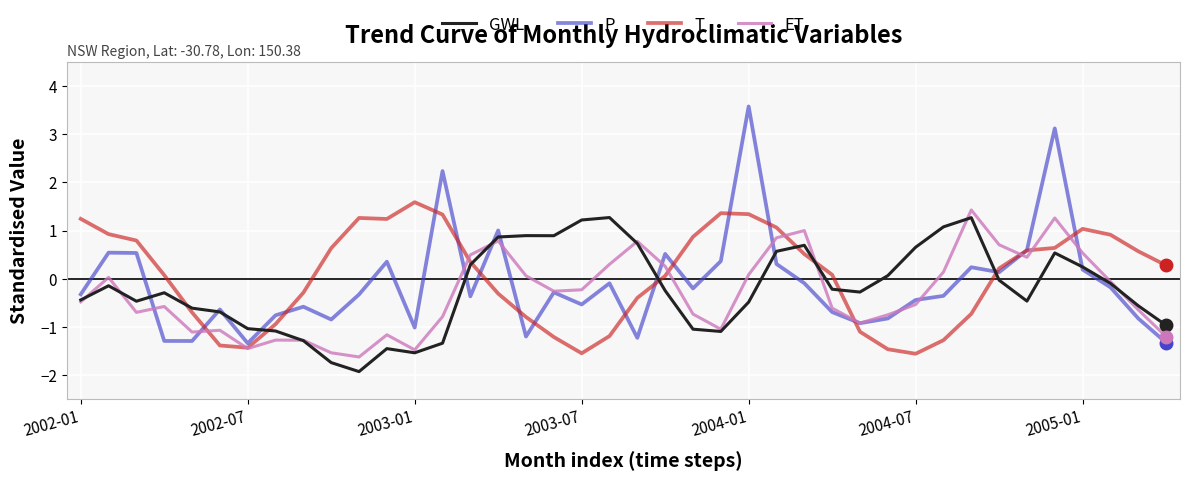

What is the smallest value displayed?

-1.9